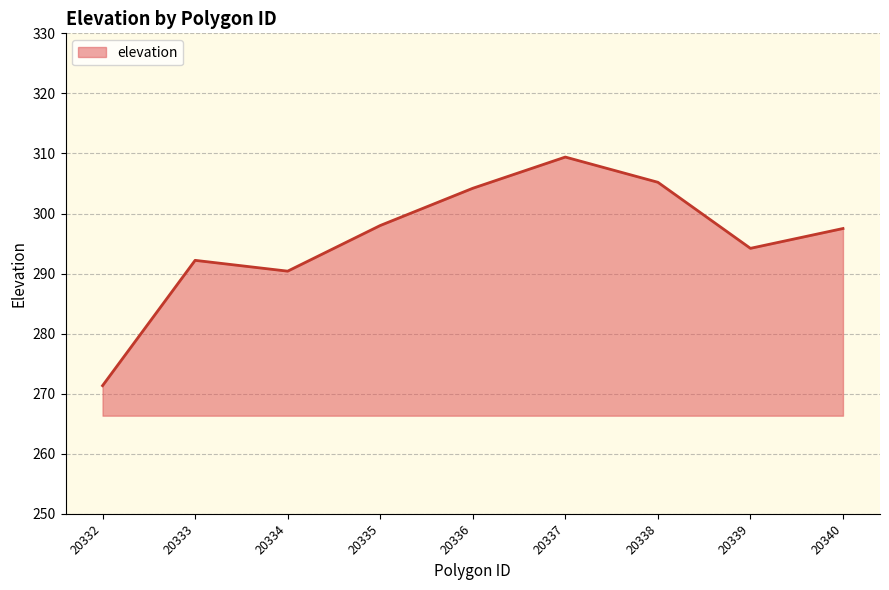

The value at 20334 is 76. True or false?

False